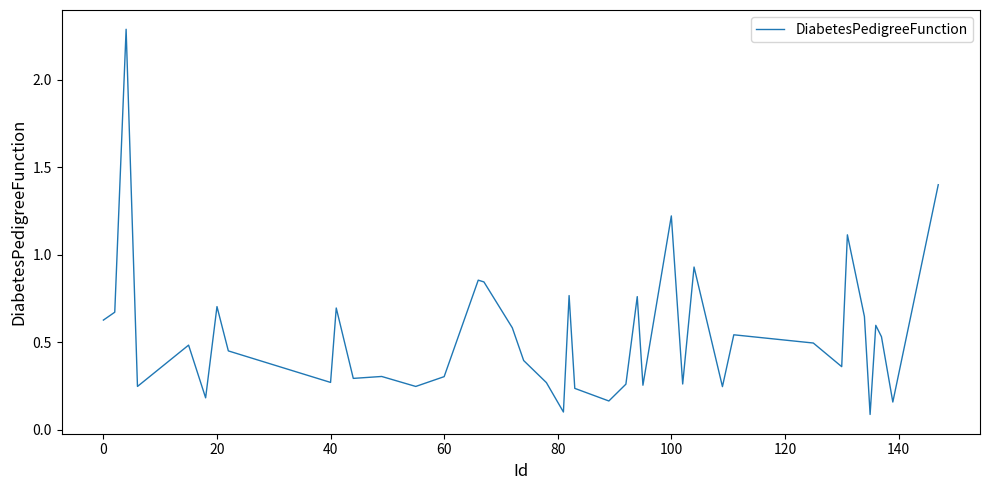

What is the difference between the maximum and minimum values?

2.2